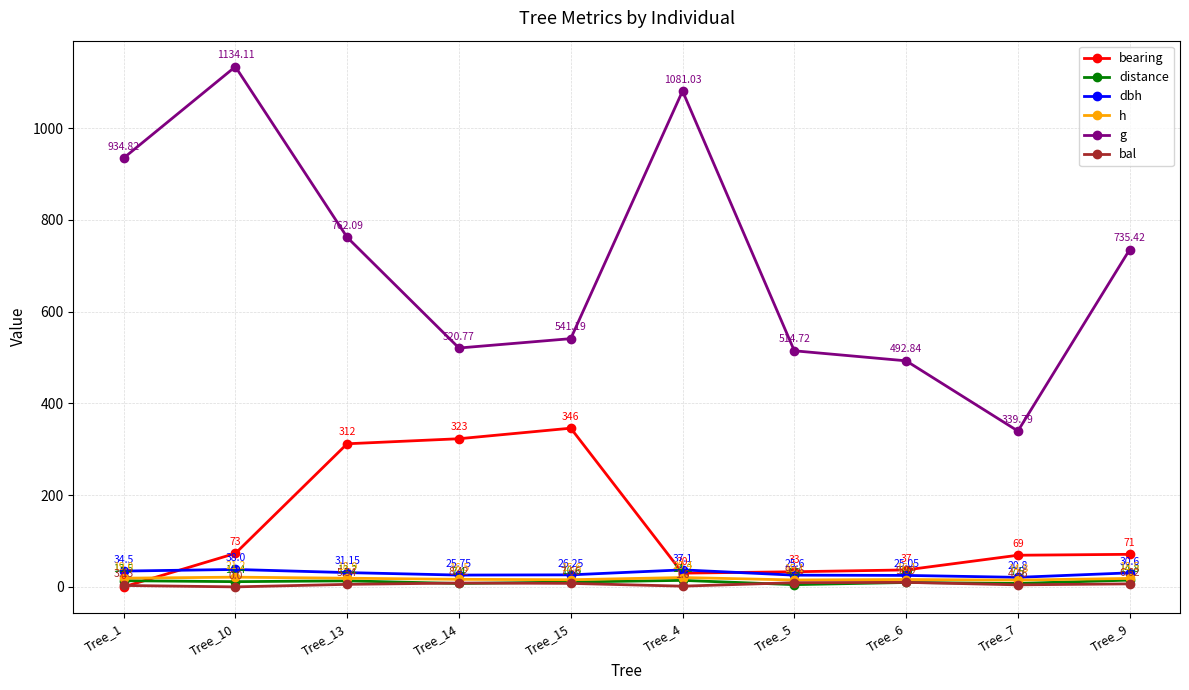

Does the chart display data point markers on the line(s)?

Yes